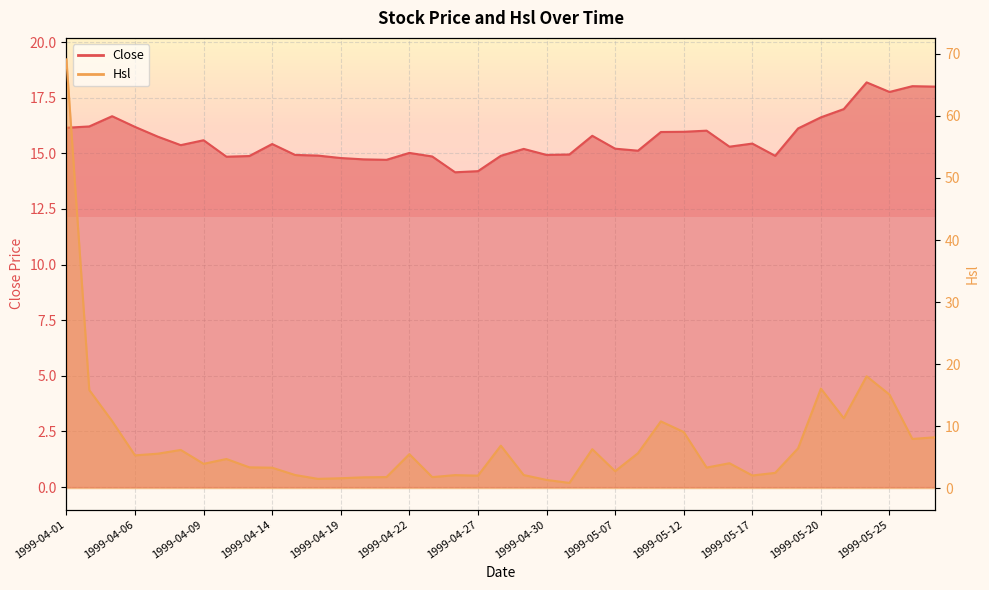

Reading left to right, list all the values displayed in this chart.

Close: 16.1	16.2	16.7	16.2	15.8	15.4	15.6	14.8	14.9	15.4	14.9	14.9	14.8	14.7	14.7	15.0	14.9	14.2	14.2	14.9	15.2	14.9	14.9	15.8	15.2	15.1	16.0	16.0	16.0	15.3	15.4	14.9	16.1	16.6	17.0	18.2	17.8	18.0	18.0
Hsl: 69.1	15.8	10.8	5.3	5.6	6.2	3.9	4.7	3.4	3.3	2.1	1.5	1.6	1.7	1.8	5.5	1.8	2.1	2.0	6.8	2.1	1.3	0.8	6.3	2.7	5.6	10.8	9.0	3.3	4.0	2.0	2.5	6.4	16.0	11.3	18.0	15.1	7.9	8.2